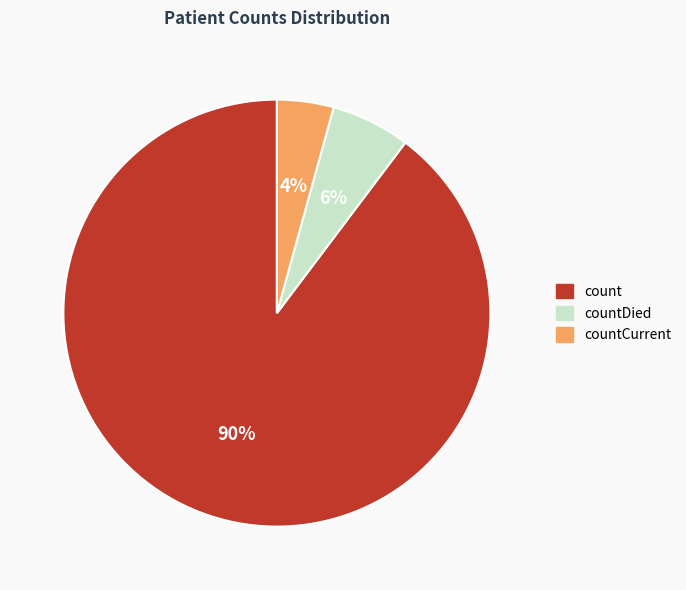

To the nearest percent, what is the average slice percentage?

33%